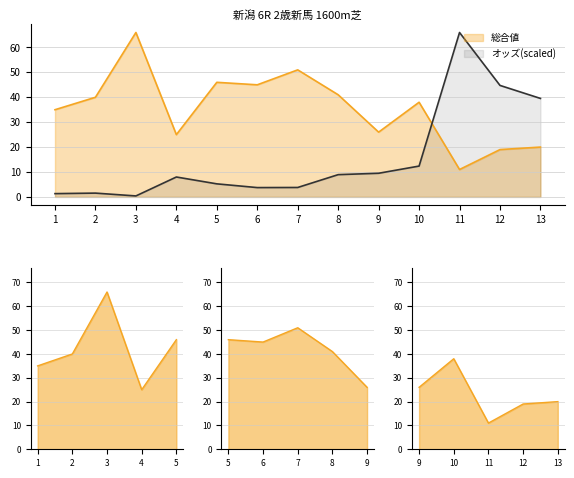

Reading right to left, list all the values displayed in this chart.

オッズ: 13=39.5	12=44.8	11=66.0	10=12.4	9=9.5	8=8.9	7=3.8	6=3.7	5=5.2	4=8.0	3=0.4	2=1.5	1=1.3
総合値: 13=20.0	12=19.0	11=11.0	10=38.0	9=26.0	8=41.0	7=51.0	6=45.0	5=46.0	4=25.0	3=66.0	2=40.0	1=35.0